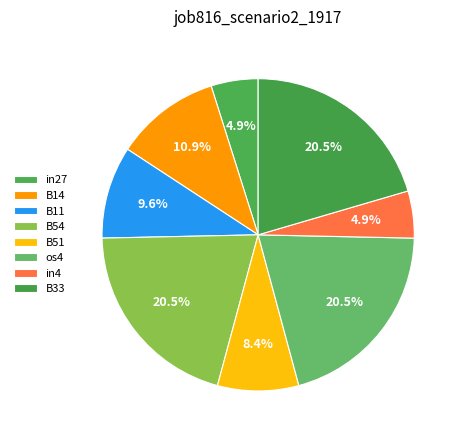

Which category has the biggest portion of the pie?

B54